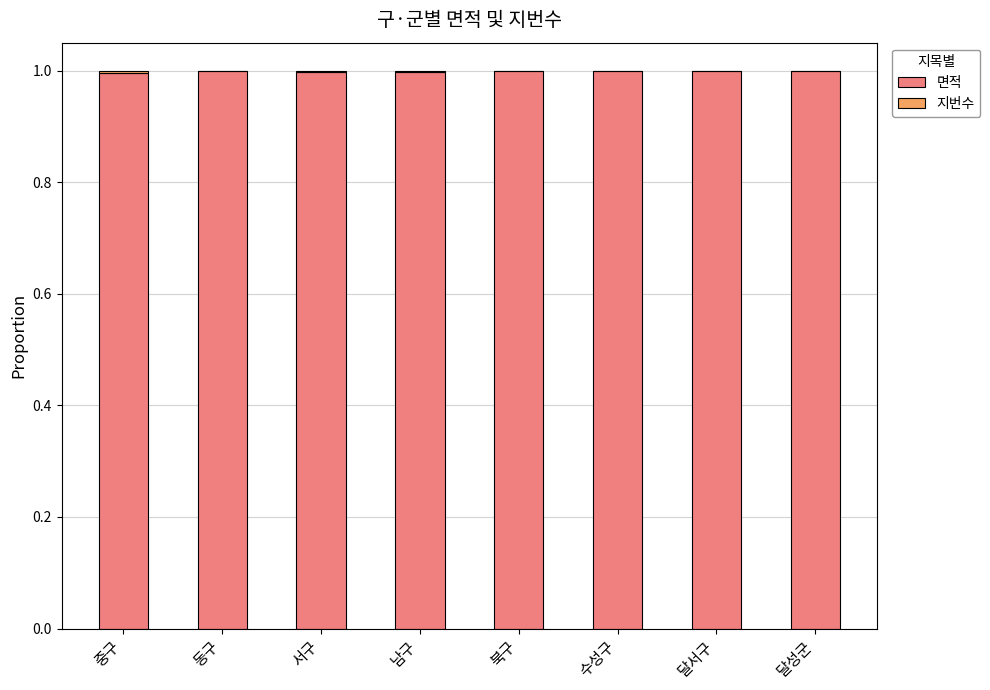

The value of 면적 at 달성군 is 1.8. True or false?

False